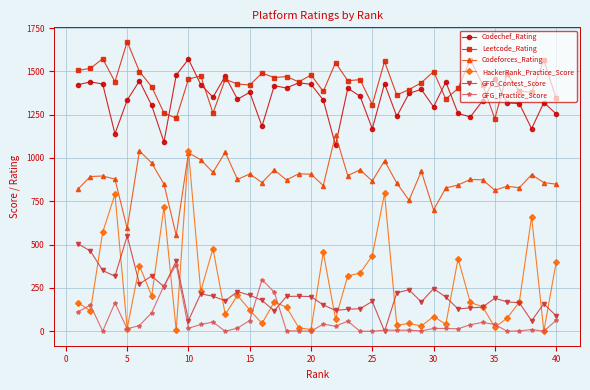

Which series has the largest total across all categories?

Leetcode_Rating